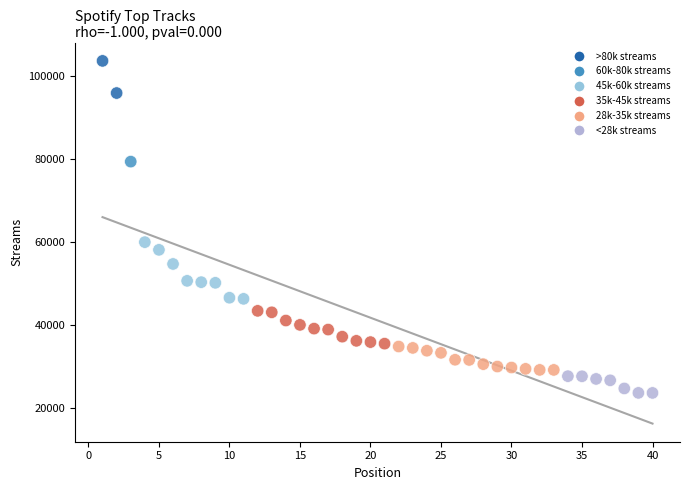

What is the range of Y values (max minus min)?

79863